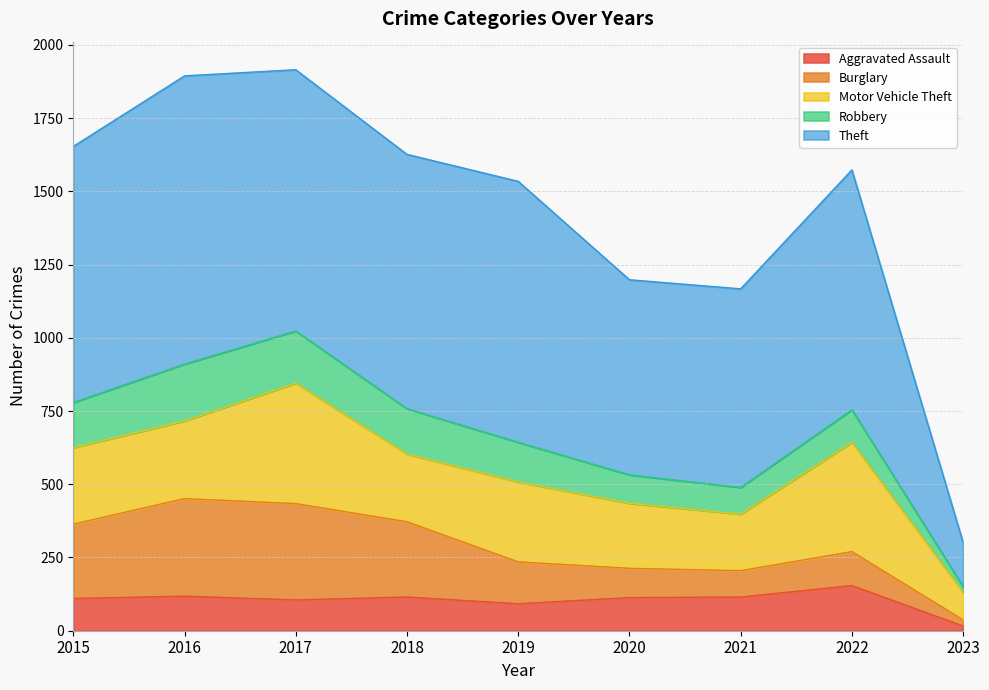

Reading left to right, extract all data points from this chart.

Aggravated Assault: 110	118	105	115	92	113	115	154	16
Burglary: 254	333	329	257	143	100	90	116	21
Motor Vehicle Theft: 261	265	411	231	273	222	193	373	94
Robbery: 154	194	178	155	135	97	91	111	19
Theft: 874	984	892	868	891	666	678	819	151